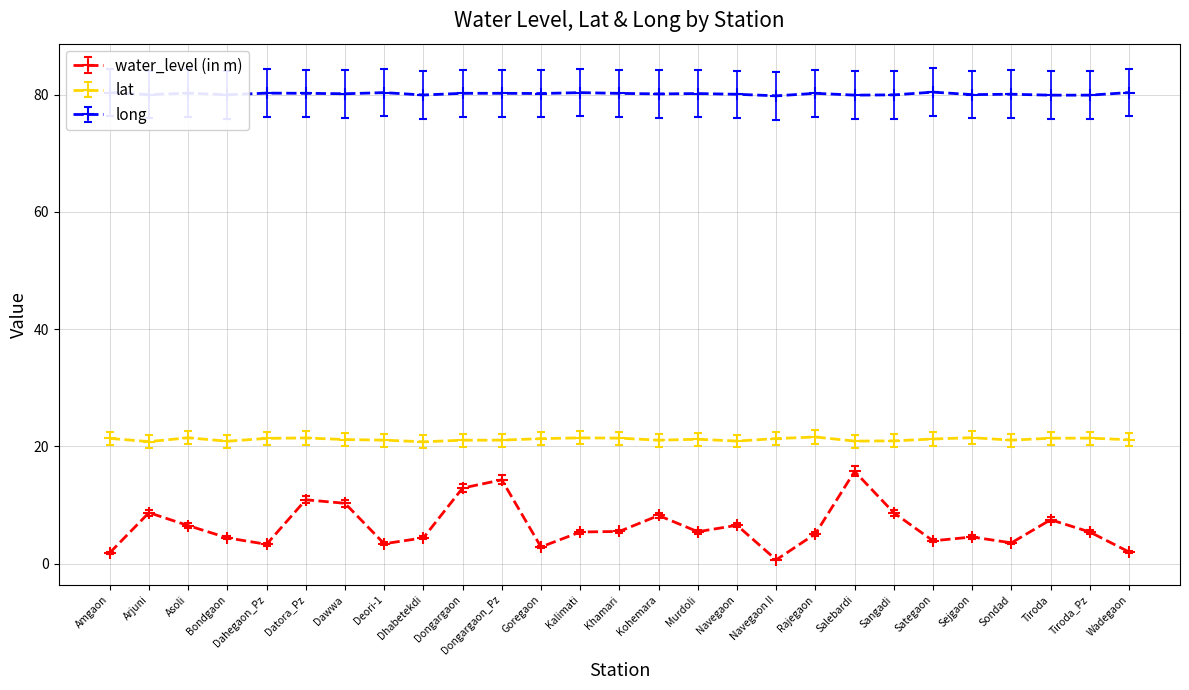

What value does the lat series have at Bondgaon?

20.9